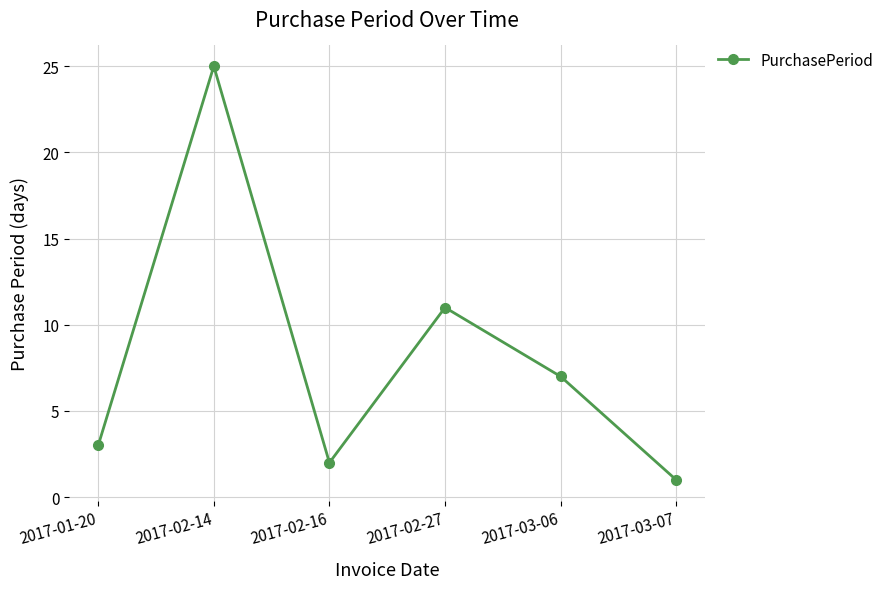

List the labels in order of value, smallest first.

2017-03-07, 2017-02-16, 2017-01-20, 2017-03-06, 2017-02-27, 2017-02-14